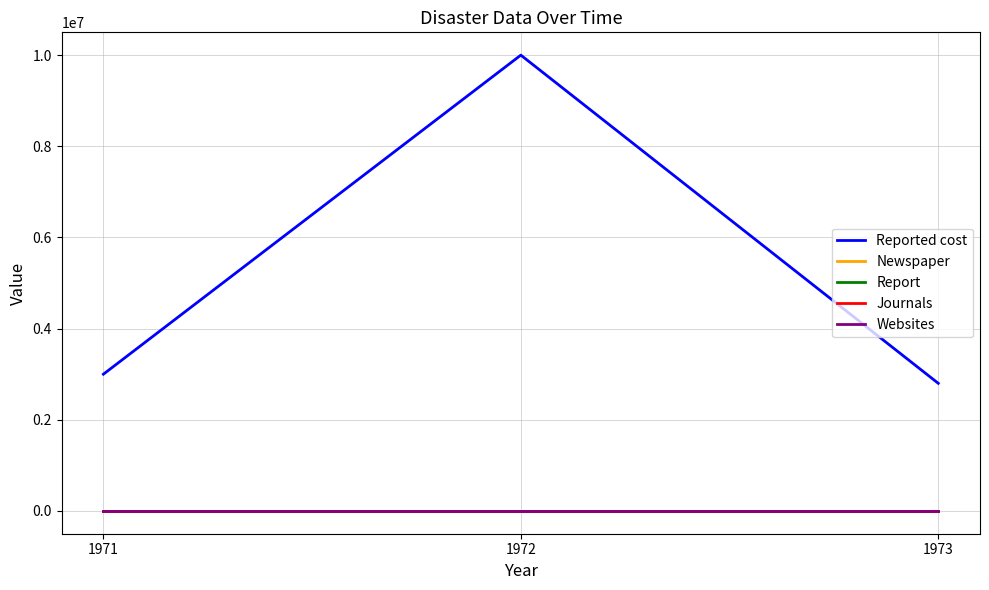

Is it true that Websites equals 1 at 1972?

True